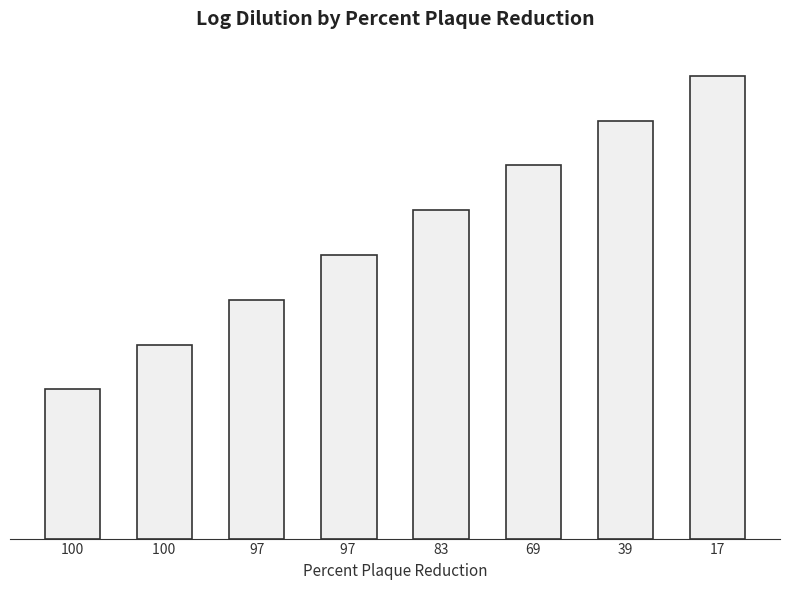

Are the bars horizontal?

No